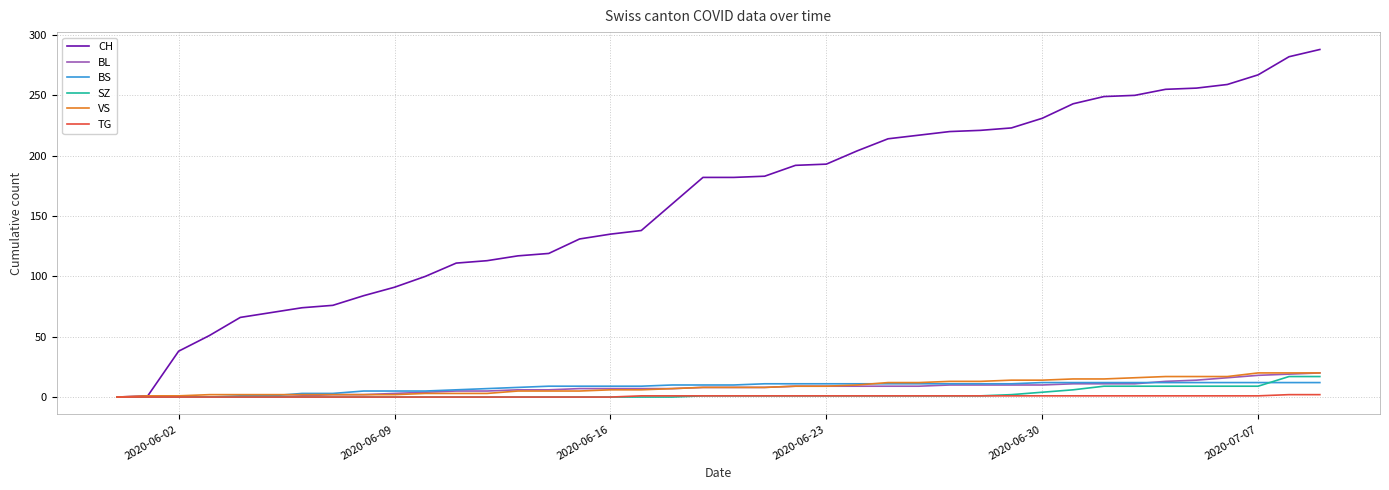

Does the chart have visible grid lines?

Yes